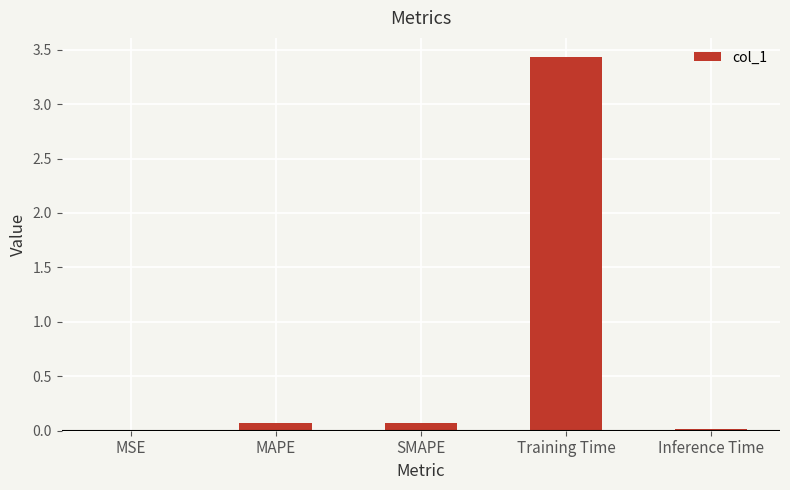

What is the sum of the values at SMAPE and MAPE?

0.1